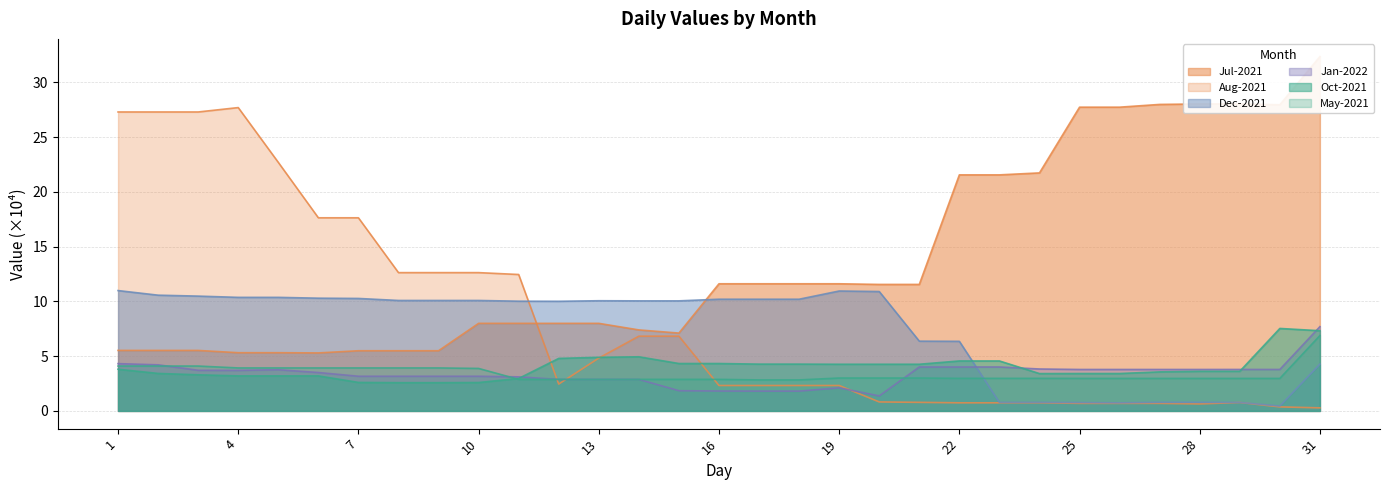

The Jan-2022 series shows 3.5 at 6. True or false?

True